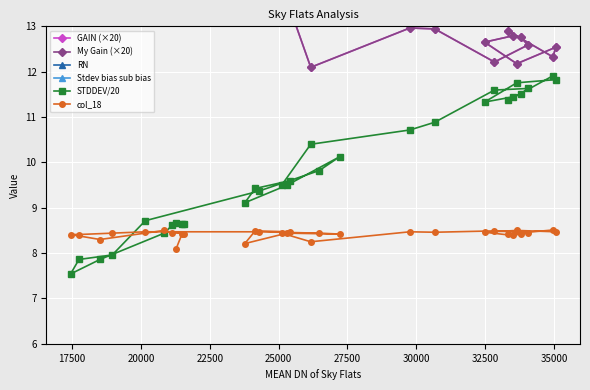

What is the lowest value of the col_18 series?

8.1